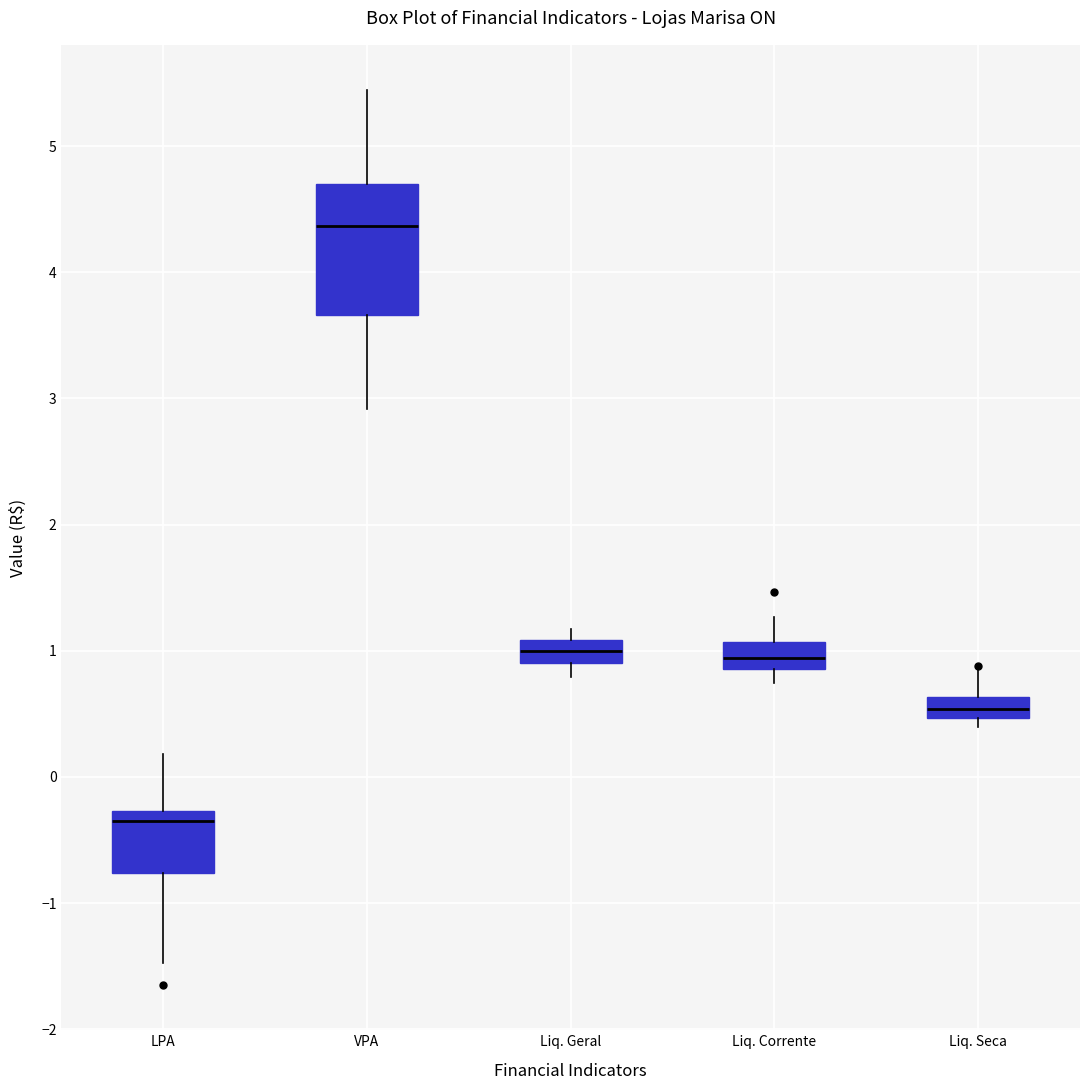

Where does the upper whisker of the box for Liq. Corrente end on the y-axis? The values are not printed on the chart, so give them approximately, as read against the axis.

1.3